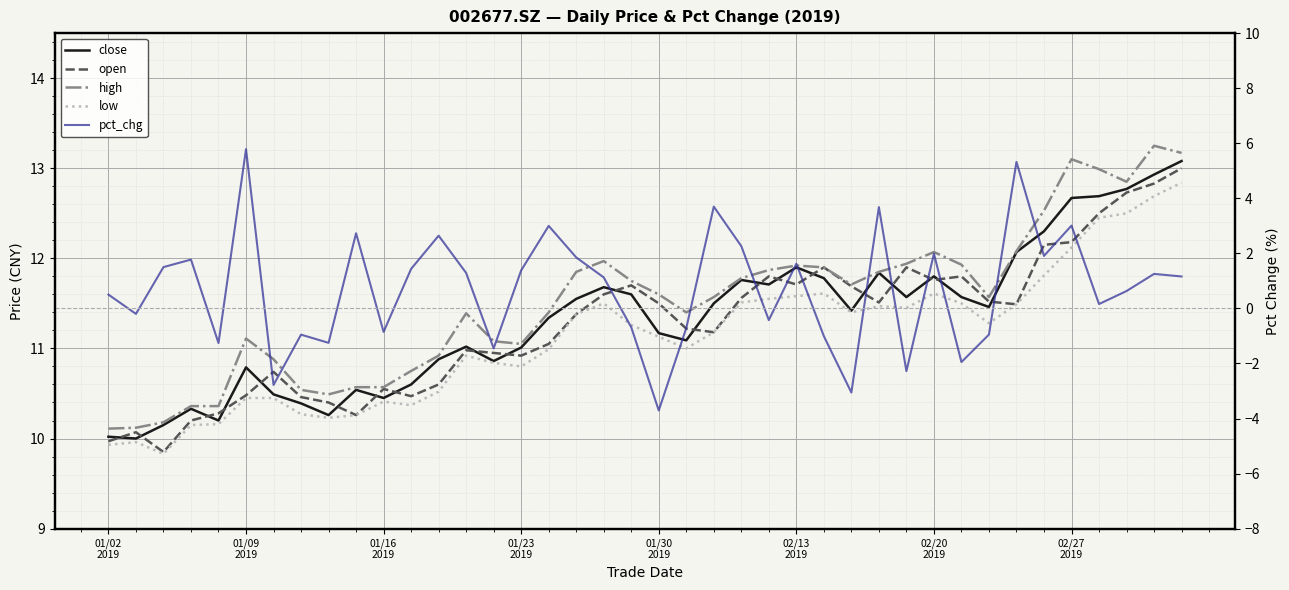

Reading right to left, list all the values displayed in this chart.

close: 13.1	12.9	12.8	12.7	12.7	12.3	12.1	11.5	11.6	11.8	11.6	11.8	11.4	11.8	11.9	11.7	11.8	11.5	11.1	11.2	11.6	11.7	11.6	11.3	11.0	10.9	11.0	10.9	10.6	10.4	10.5	10.3	10.4	10.5	10.8	10.2	10.3	10.2	10.0	10.0
open: 13.0	12.8	12.7	12.5	12.2	12.2	11.5	11.5	11.8	11.8	11.9	11.5	11.7	11.9	11.7	11.8	11.6	11.2	11.2	11.5	11.7	11.6	11.4	11.1	10.9	10.9	11.0	10.6	10.5	10.6	10.3	10.4	10.5	10.7	10.5	10.3	10.2	9.8	10.1	10.0
high: 13.2	13.2	12.8	13.0	13.1	12.5	12.1	11.6	11.9	12.1	11.9	11.8	11.7	11.9	11.9	11.9	11.8	11.6	11.4	11.6	11.8	12.0	11.8	11.4	11.1	11.1	11.4	10.9	10.8	10.6	10.6	10.5	10.5	10.9	11.1	10.4	10.4	10.2	10.1	10.1
low: 12.8	12.7	12.5	12.4	12.1	11.8	11.5	11.3	11.5	11.6	11.4	11.5	11.4	11.6	11.6	11.6	11.5	11.2	11.0	11.1	11.3	11.5	11.4	11.0	10.8	10.8	10.9	10.5	10.4	10.4	10.3	10.2	10.3	10.4	10.4	10.2	10.2	9.8	10.0	9.9
pct_chg: 1.2	1.3	0.6	0.2	3.0	1.9	5.3	-1.0	-1.9	2.0	-2.3	3.7	-3.1	-1.0	1.6	-0.4	2.3	3.7	-0.7	-3.7	-0.7	1.1	1.9	3.0	1.4	-1.5	1.3	2.6	1.4	-0.9	2.7	-1.3	-1.0	-2.8	5.8	-1.3	1.8	1.5	-0.2	0.5